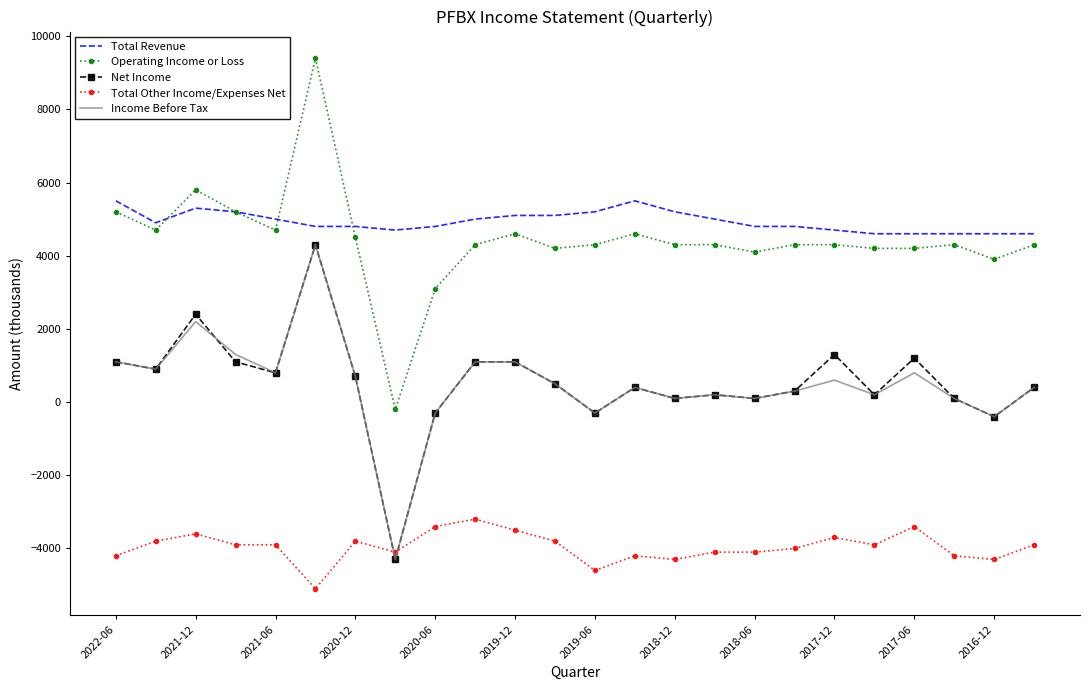

True or false: Total Other Income/Expenses Net and Total Revenue intersect in this chart.

False